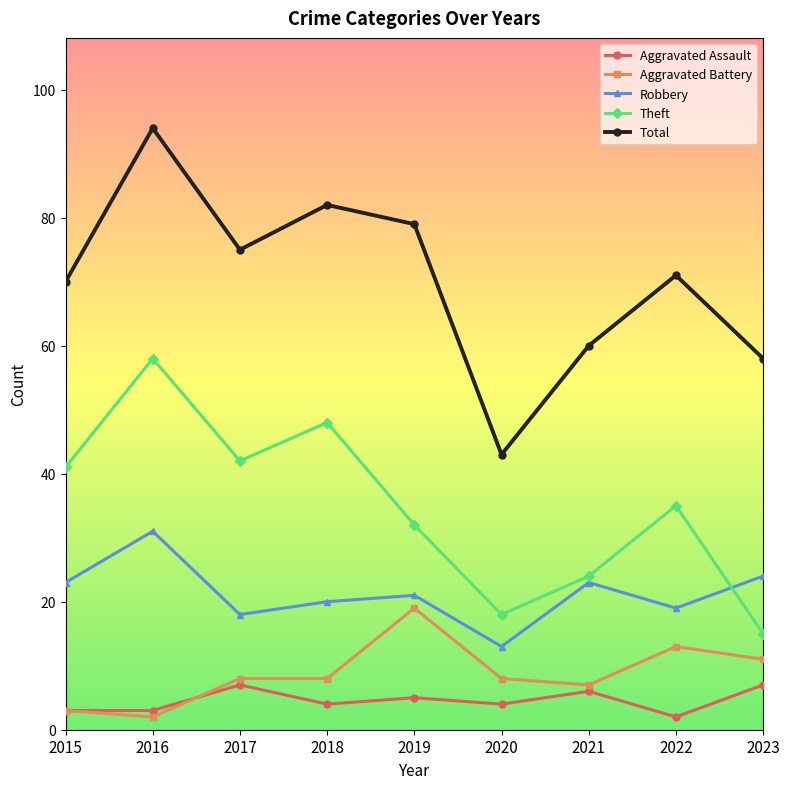

Where does the Theft series first go above 35?

2015